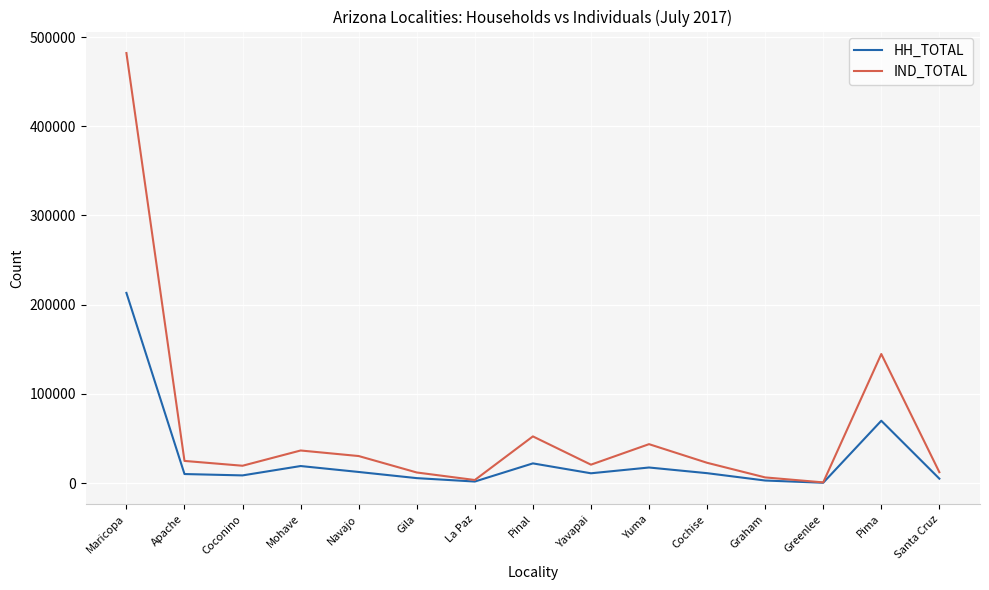

How many interior local peaks does the IND_TOTAL series have?

4